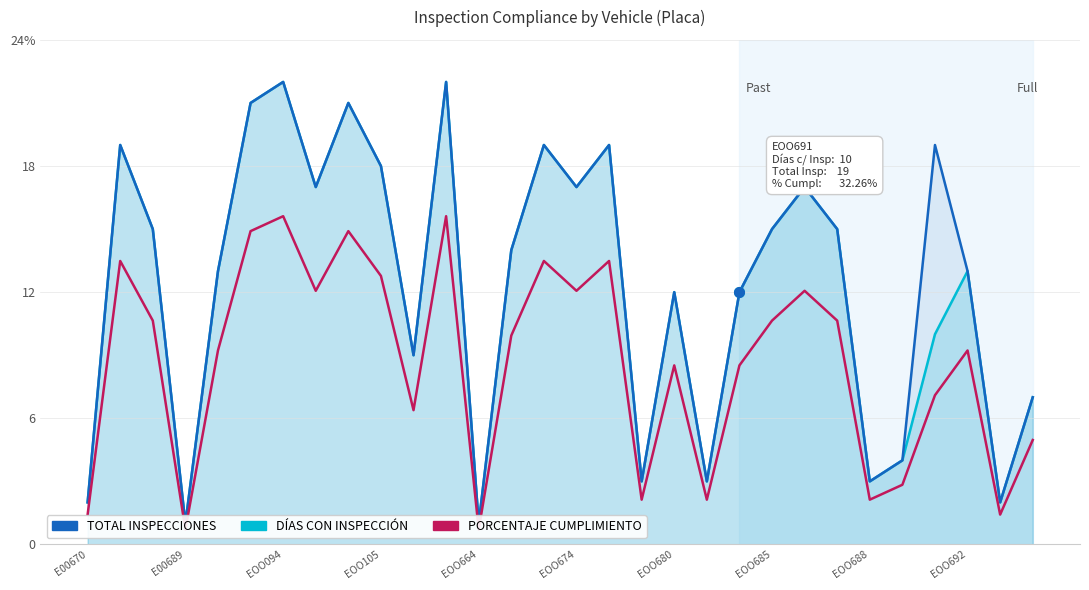

What are all the series names shown in the legend?

DÍAS CON INSPECCIÓN, TOTAL INSPECCIONES, PORCENTAJE CUMPLIMIENTO